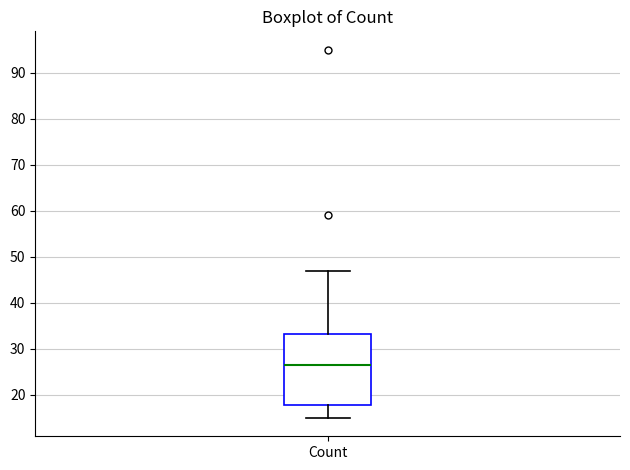

Read this box plot against the y-axis: the position of the median line, the range covered by the box, and the ends of both whiskers. The values are not printed on the chart, so give them approximately, as read against the axis.

median 27, box 18 to 33, whiskers 15 to 47